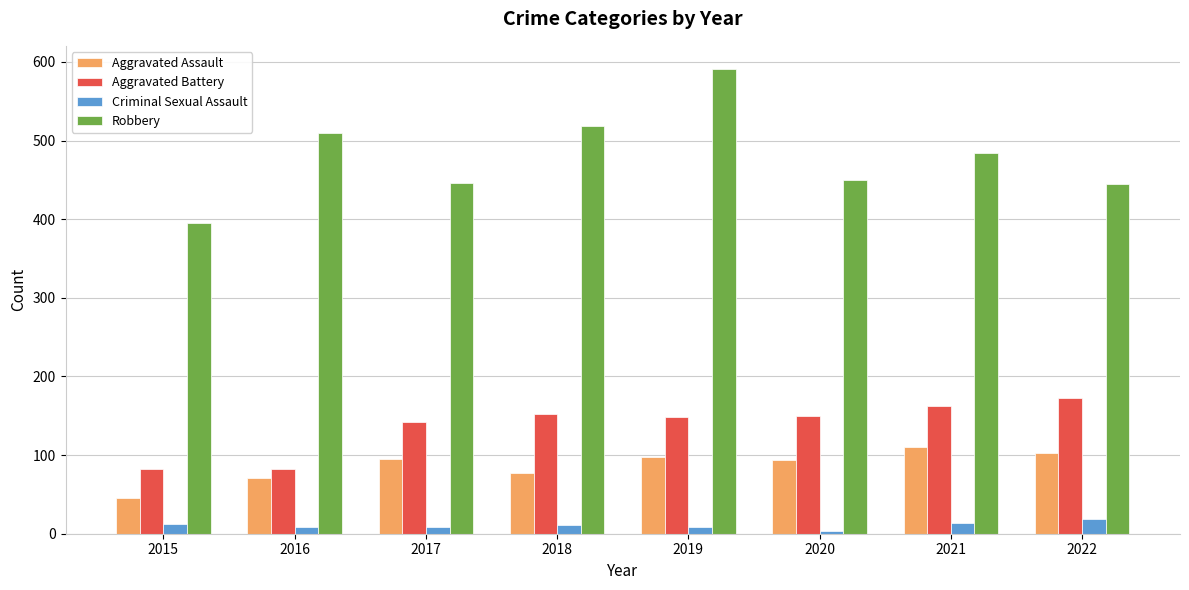

Which category has the lowest value across all series?

2020